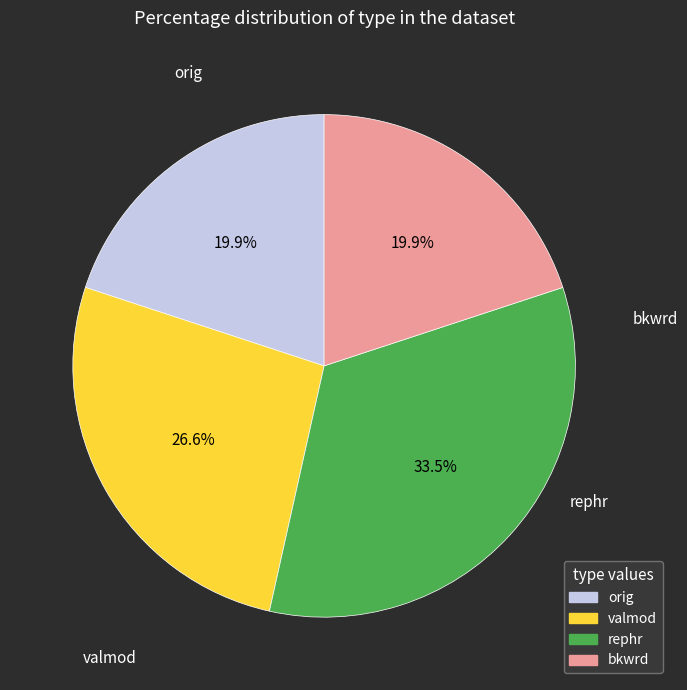

Is rephr the majority of the pie?

No